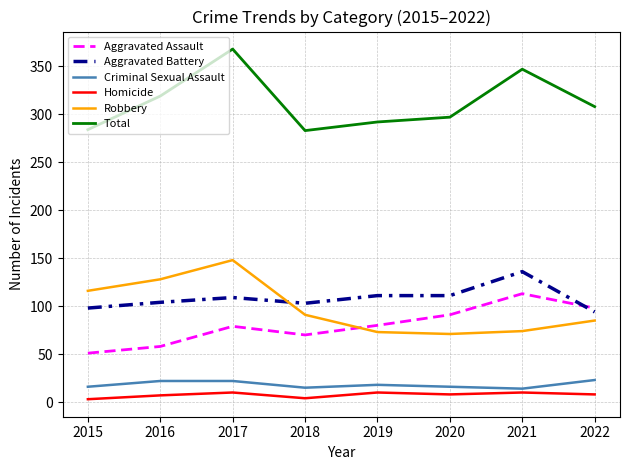

What is the average value of the Robbery series?

98